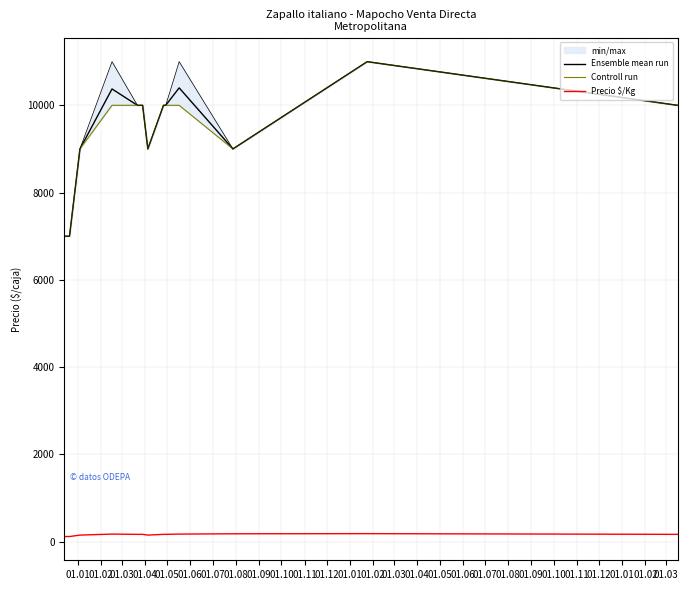

Which series has the largest total across all categories?

Ensemble mean run